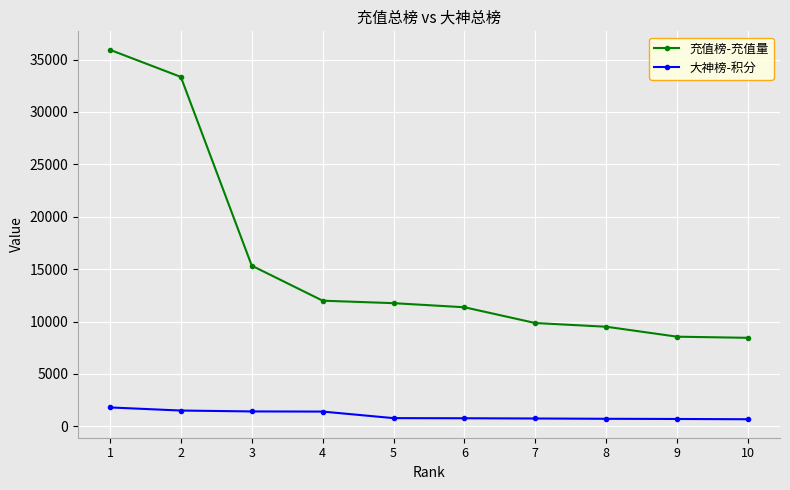

How many values in the 大神榜-积分 series are below 787?

5